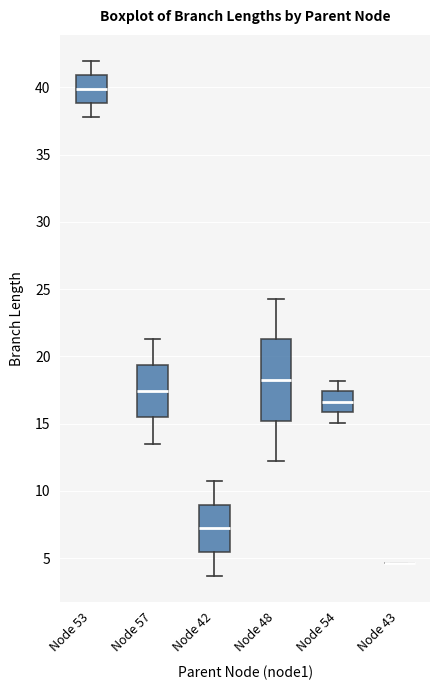

Reading left to right, read every box against the y-axis: the position of its median line, the range the box covers, and the ends of its whiskers. The values are not printed on the chart, so give them approximately, as read against the axis.

Node 53: median 40.0, box 39.0 to 41.0, whiskers 38.0 to 42.0
Node 57: median 17.5, box 15.5 to 19.5, whiskers 13.5 to 21.5
Node 42: median 7.0, box 5.5 to 9.0, whiskers 3.5 to 10.5
Node 48: median 18.0, box 15.0 to 21.5, whiskers 12.0 to 24.5
Node 54: median 16.5, box 16.0 to 17.5, whiskers 15.0 to 18.0
Node 43: box collapsed to a line at 4.5, whiskers 4.5 to 4.5